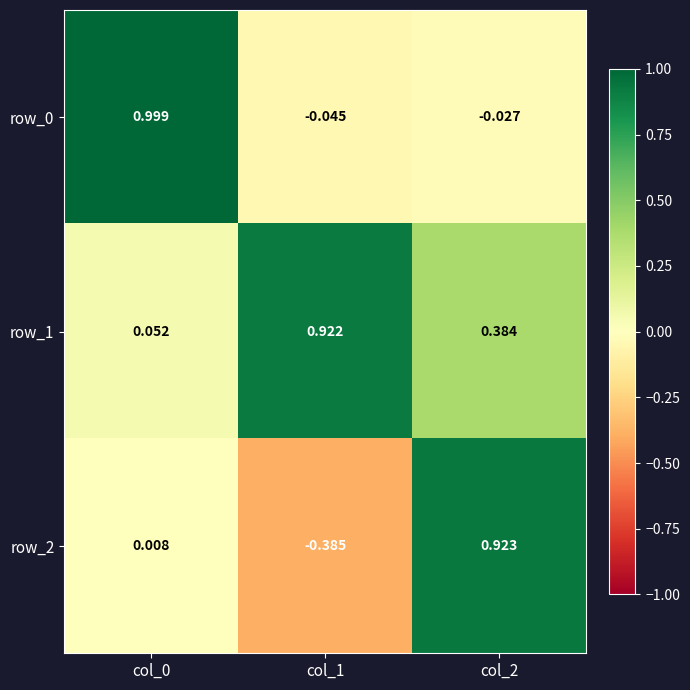

Which series has the largest range (max minus min)?

row_2